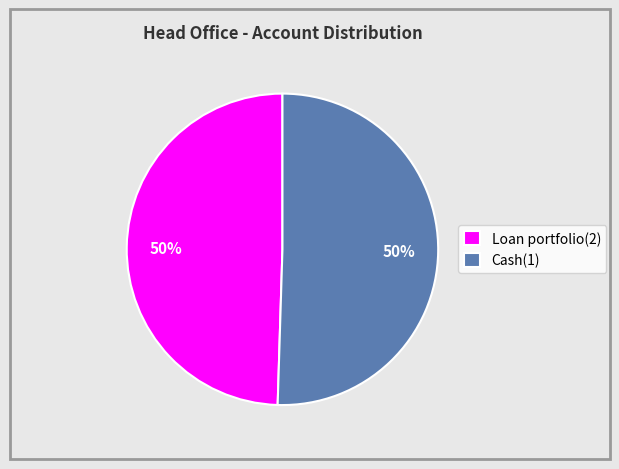

The Loan portfolio(2) slice represents 50% of the pie. True or false?

True